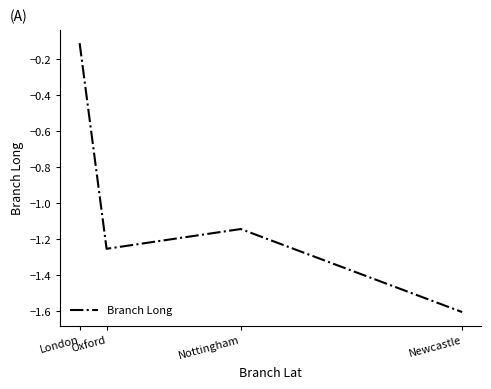

Between Oxford and Newcastle, which is larger?

Oxford